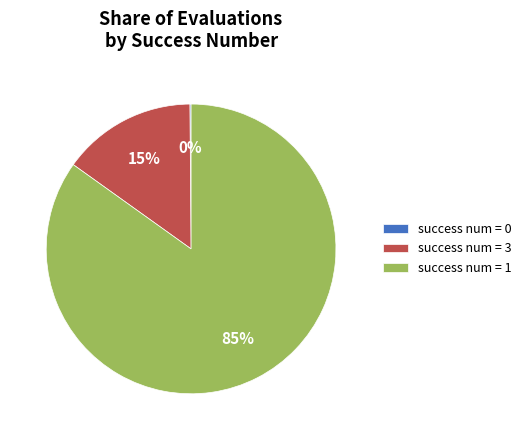

Which category accounts for the majority?

success num = 1